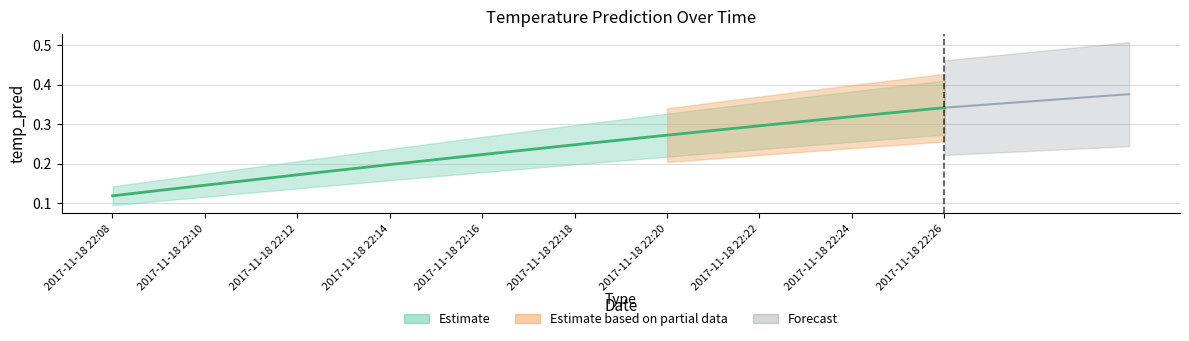

What is the difference between the maximum and minimum values?

0.2